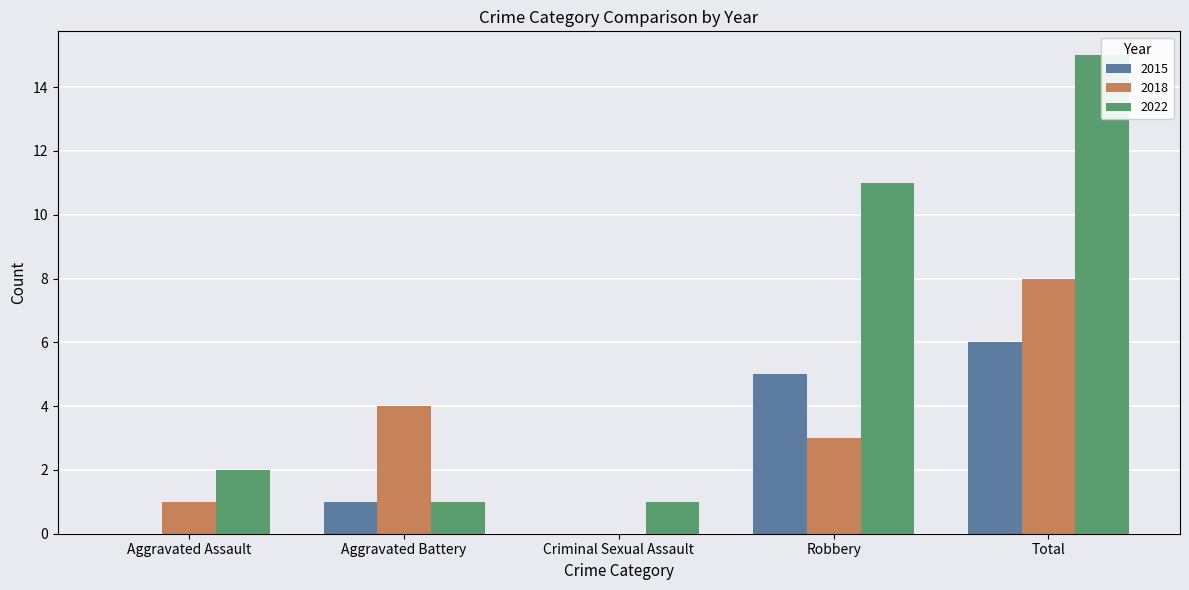

Is the value of 2022 at Aggravated Assault greater than the value of 2015 at Robbery?

No